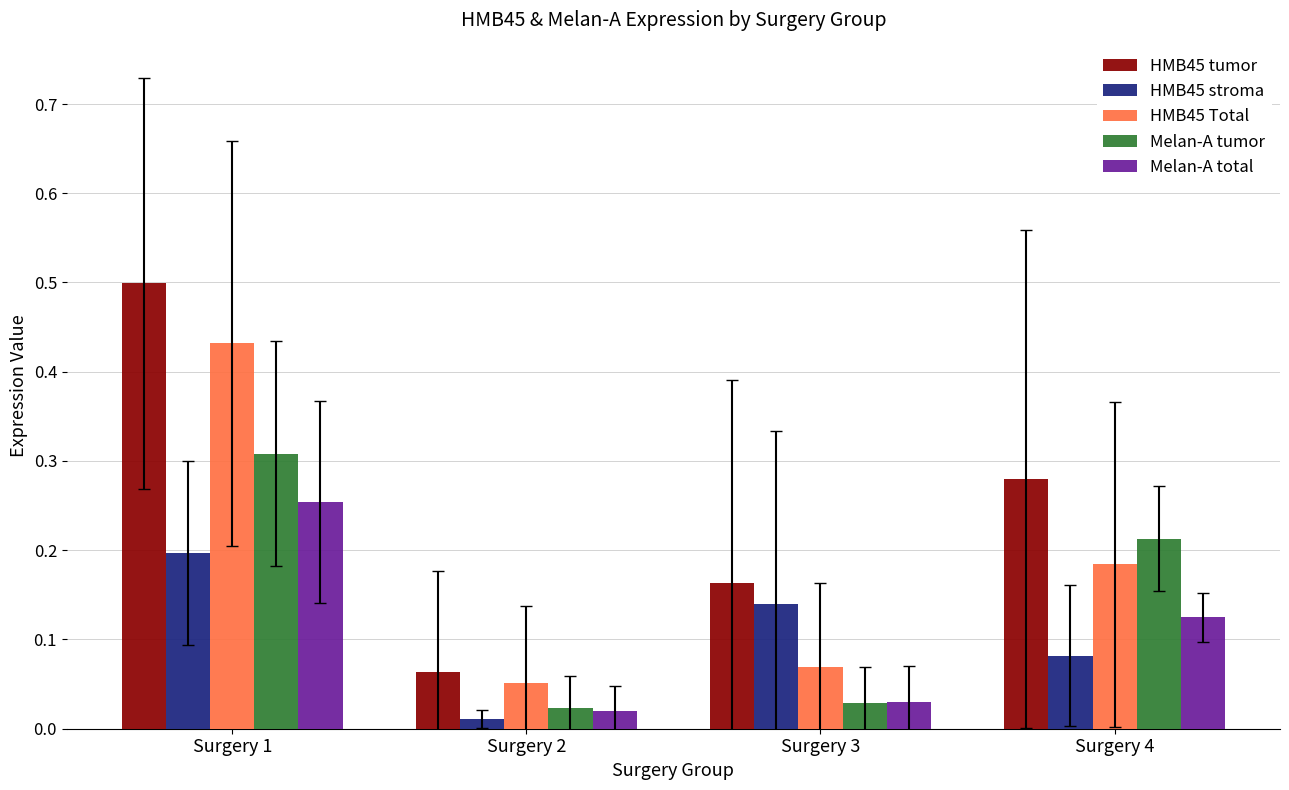

What are all the series names shown in the legend?

HMB45 tumor, HMB45 stroma, HMB45 Total, Melan-A tumor, Melan-A total